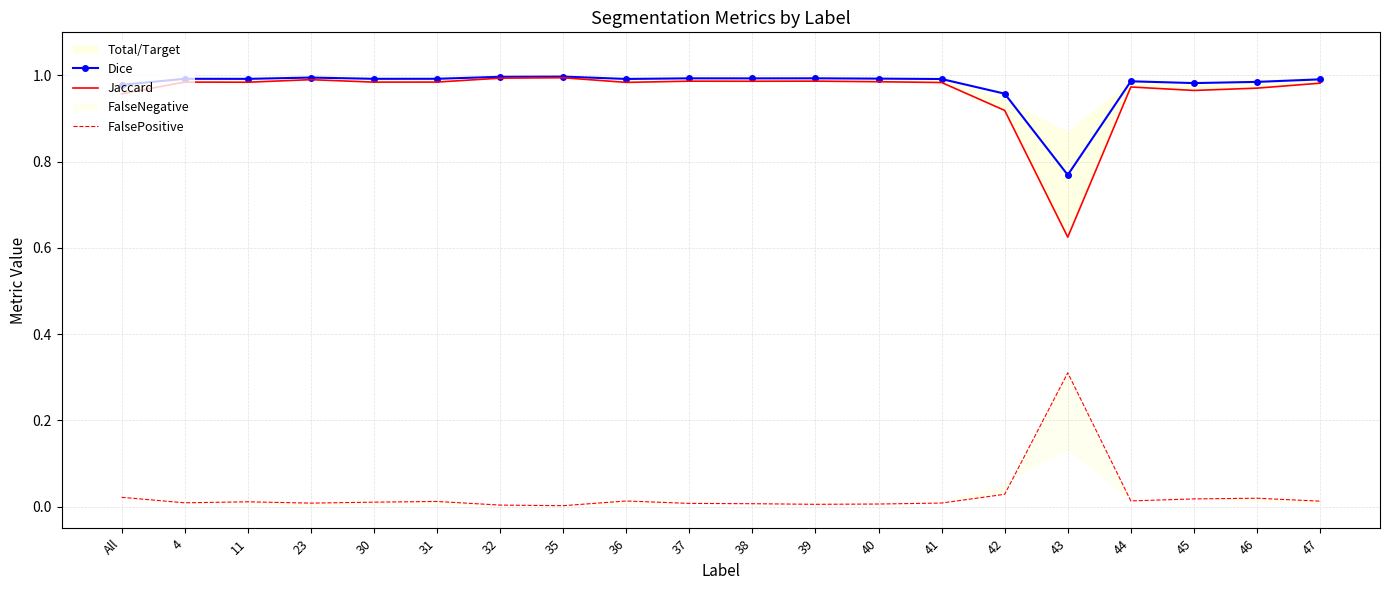

At how many categories does at least one series exceed 0?

20